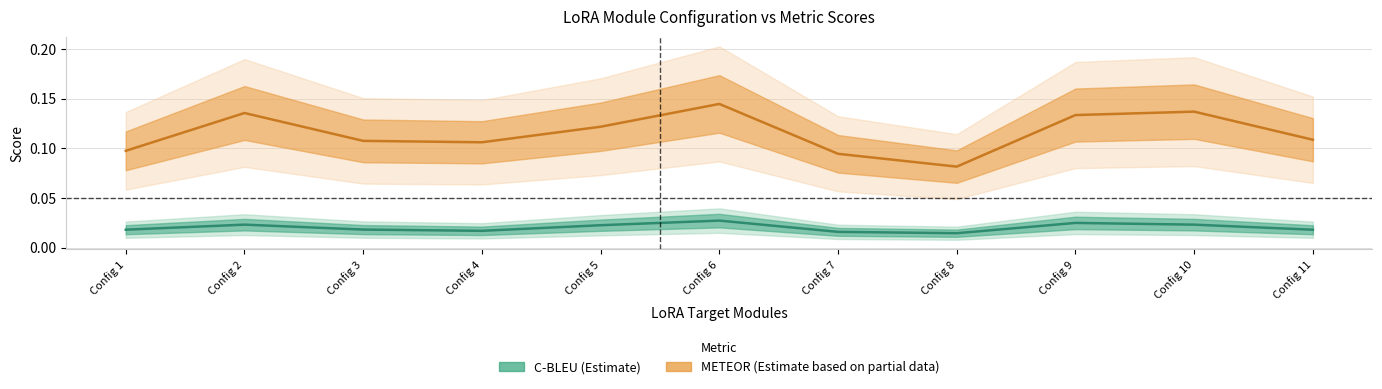

Does the chart display data point markers on the line(s)?

No